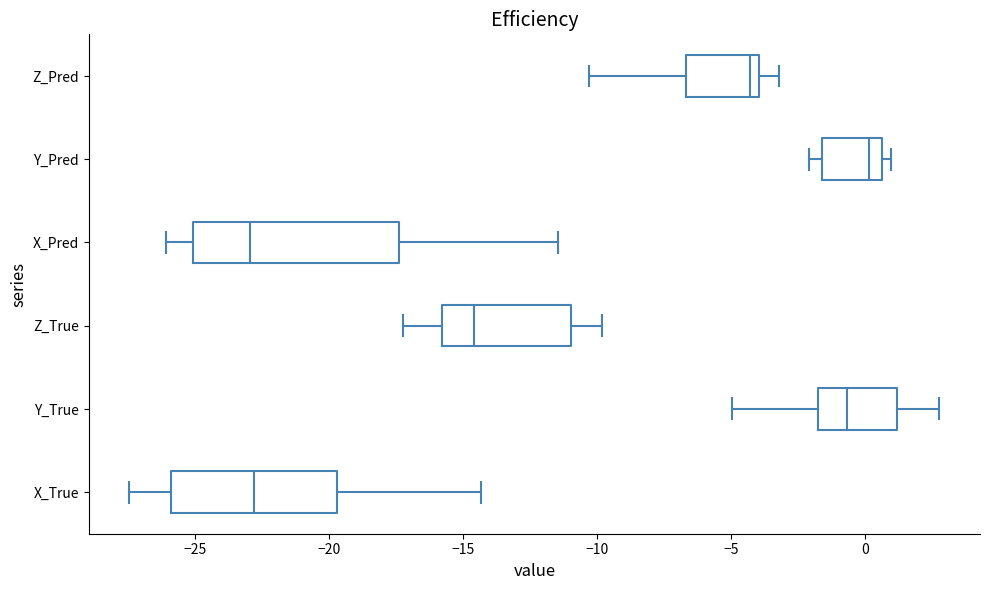

Reading bottom to top, read every box against the x-axis: the position of its median line, the range the box covers, and the ends of its whiskers. The values are not printed on the chart, so give them approximately, as read against the axis.

X_True: median -23.0, box -26.0 to -19.5, whiskers -27.5 to -14.5
Y_True: median -0.5, box -1.5 to 1.0, whiskers -5.0 to 3.0
Z_True: median -14.5, box -16.0 to -11.0, whiskers -17.0 to -10.0
X_Pred: median -23.0, box -25.0 to -17.5, whiskers -26.0 to -11.5
Y_Pred: median 0.0, box -1.5 to 0.5, whiskers -2.0 to 1.0
Z_Pred: median -4.5, box -6.5 to -4.0, whiskers -10.5 to -3.0